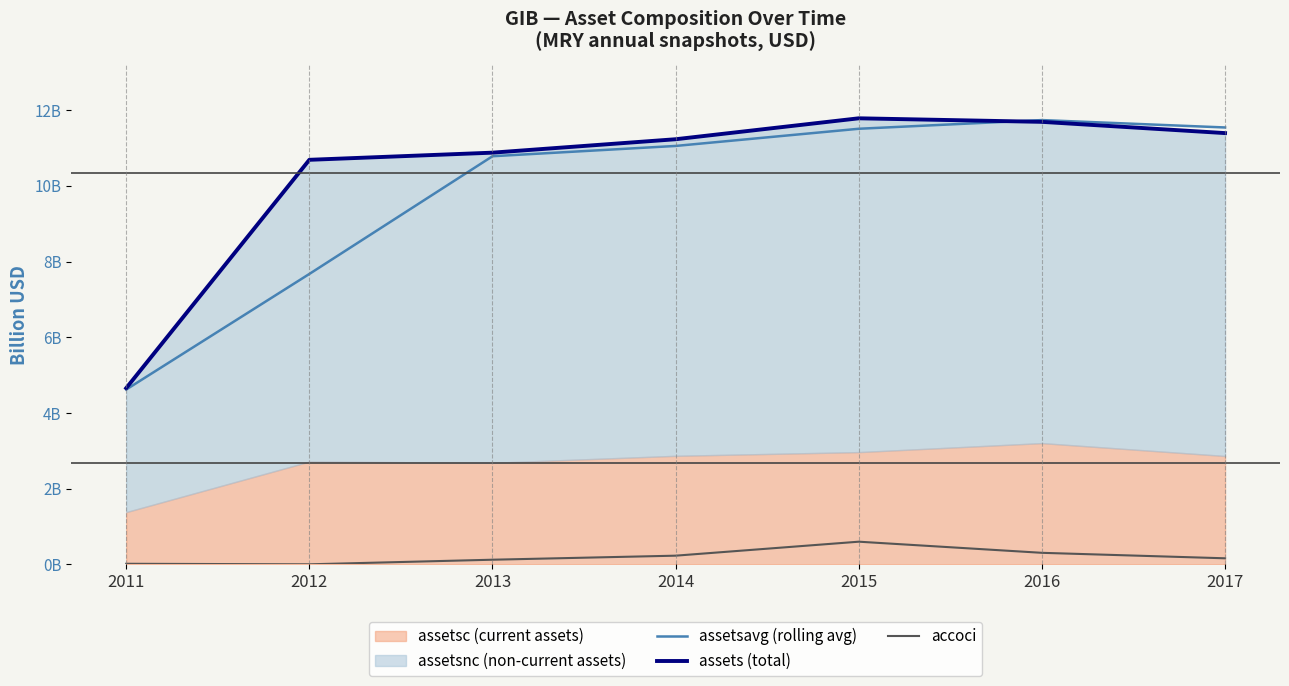

How many lines are shown in the chart?

3